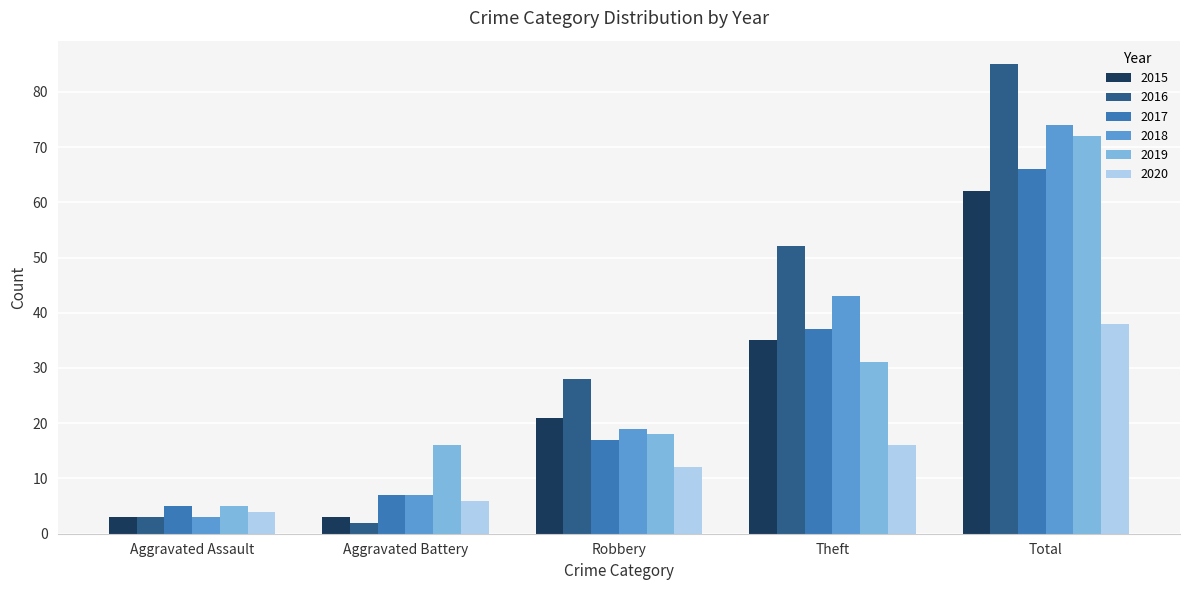

Reading left to right, list all the values displayed in this chart.

2015: 3	3	21	35	62
2016: 3	2	28	52	85
2017: 5	7	17	37	66
2018: 3	7	19	43	74
2019: 5	16	18	31	72
2020: 4	6	12	16	38